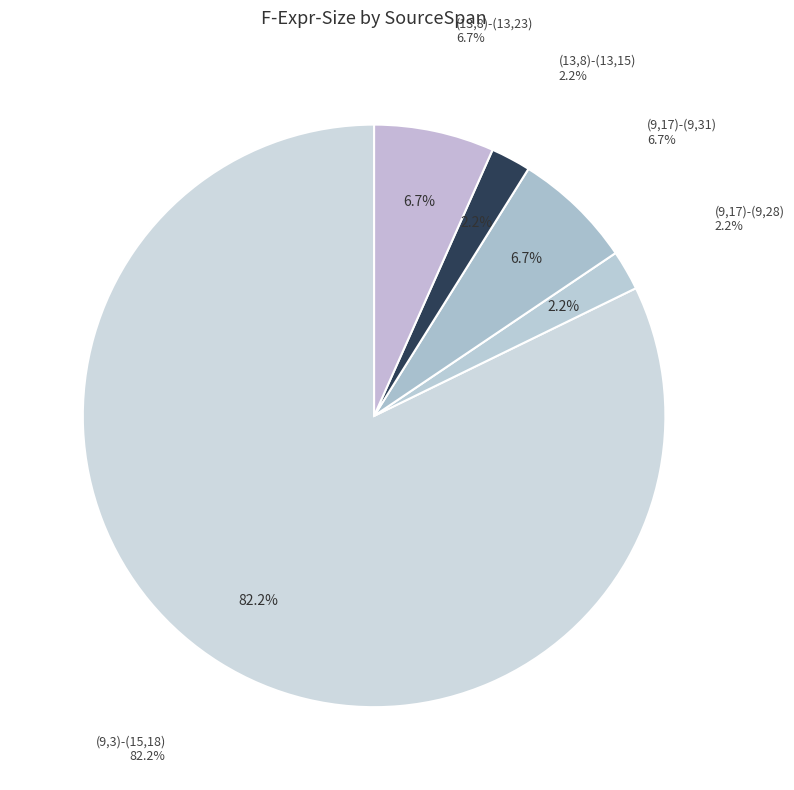

Is there any slice that represents more than half of the pie?

Yes